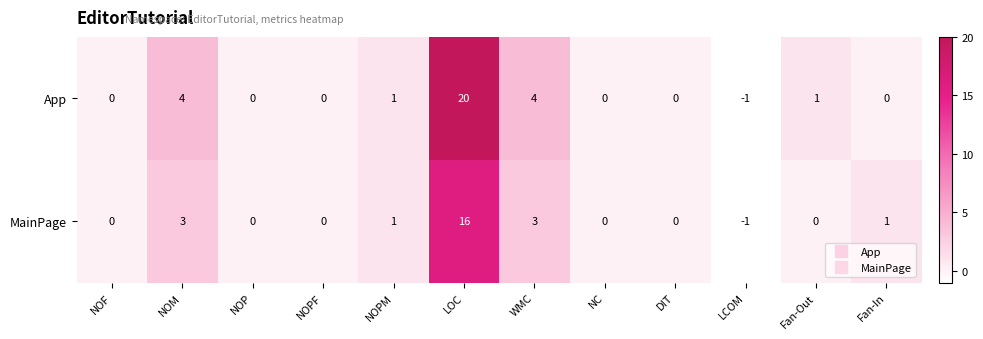

True or false: App has a value of 20 at LOC.

True